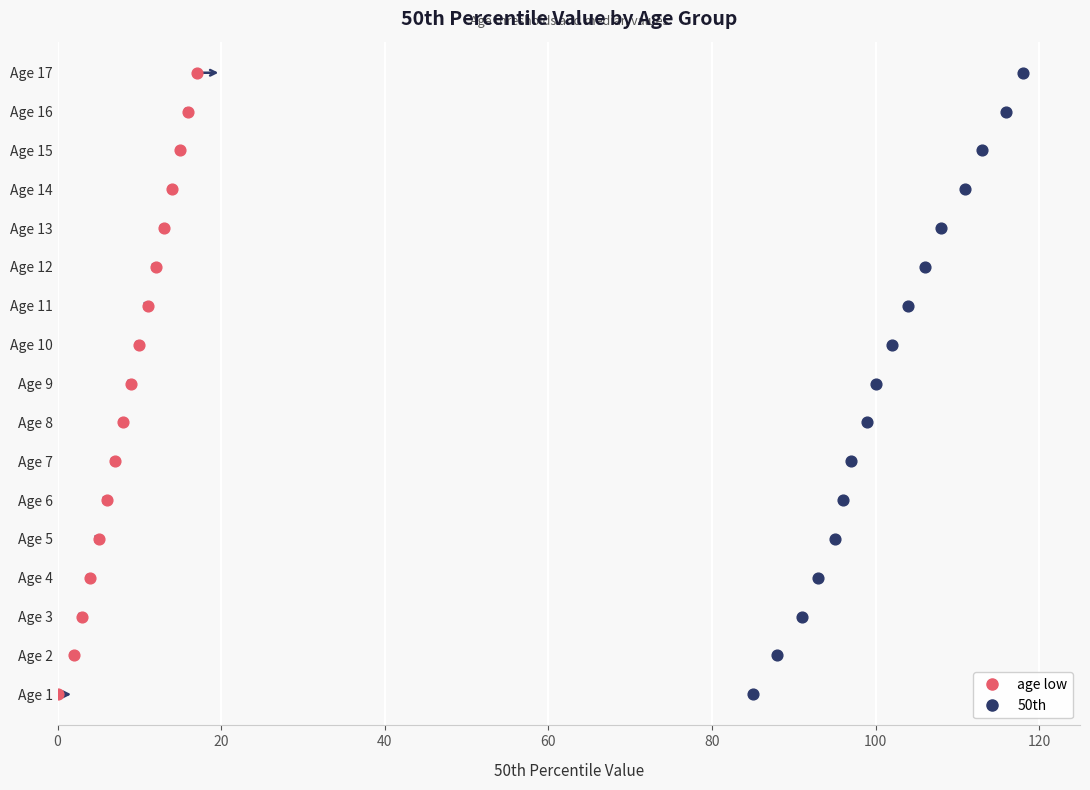

What are all the series names shown in the legend?

age low, 50th